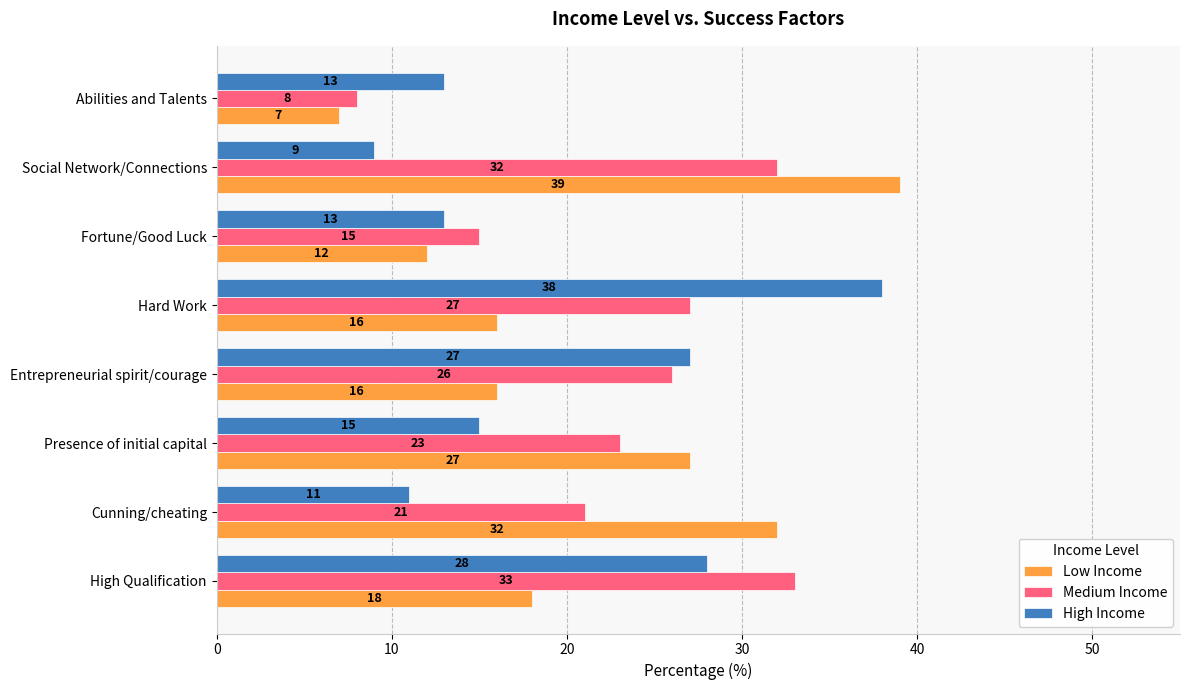

What is the difference between the maximum and second lowest values in the Medium Income series?

18